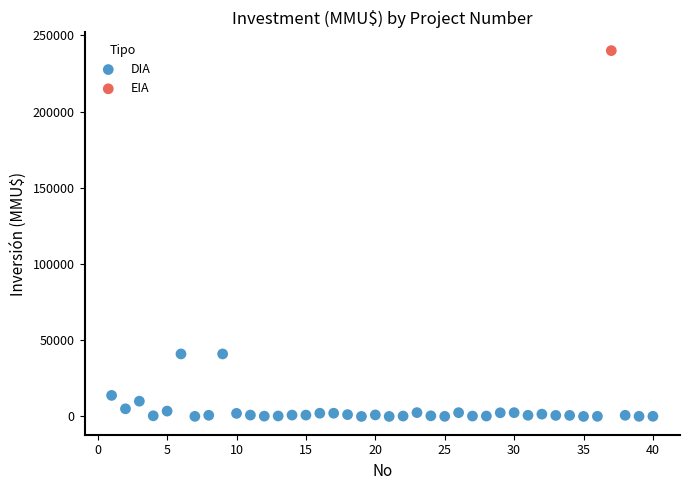

What are all the series names shown in the legend?

DIA, EIA